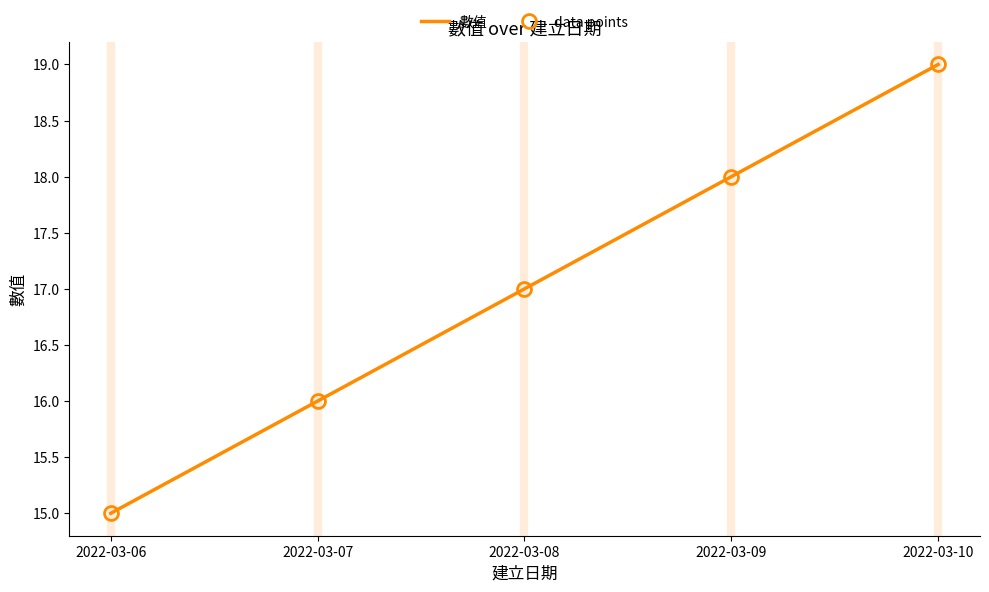

What are all the series names shown in the legend?

數值, data points